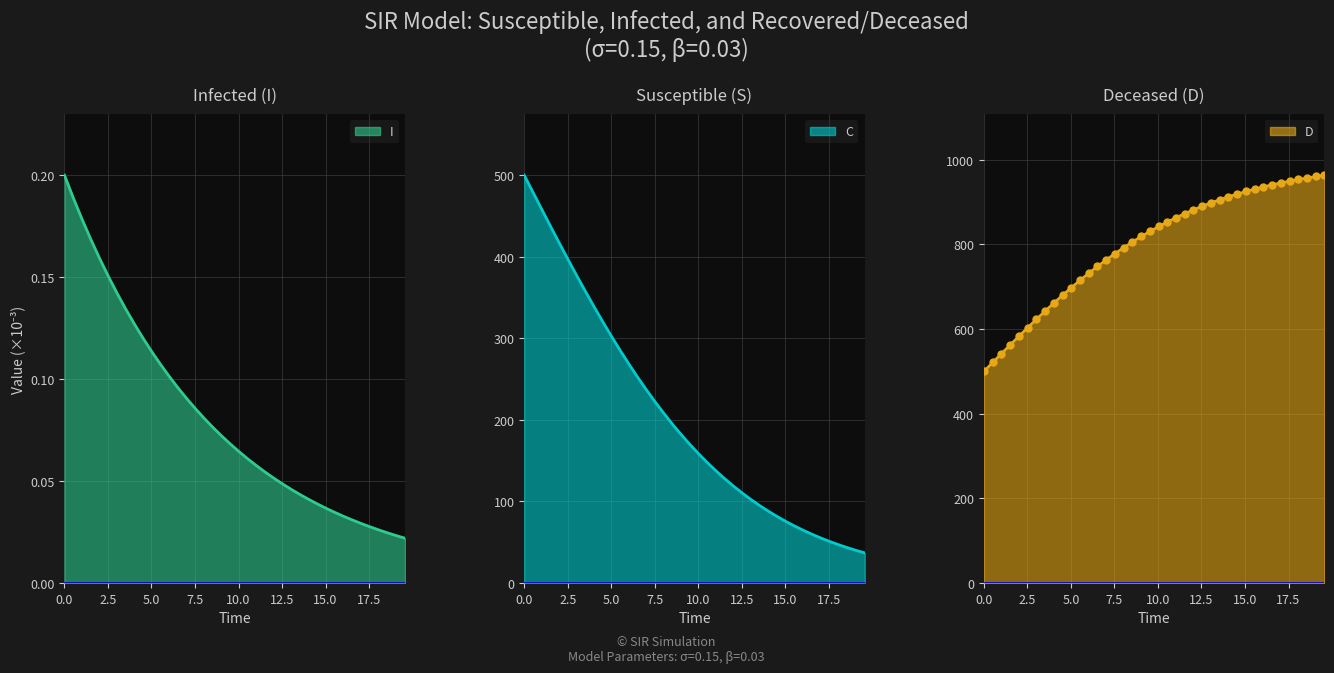

At how many categories does at least one series exceed 22?

40